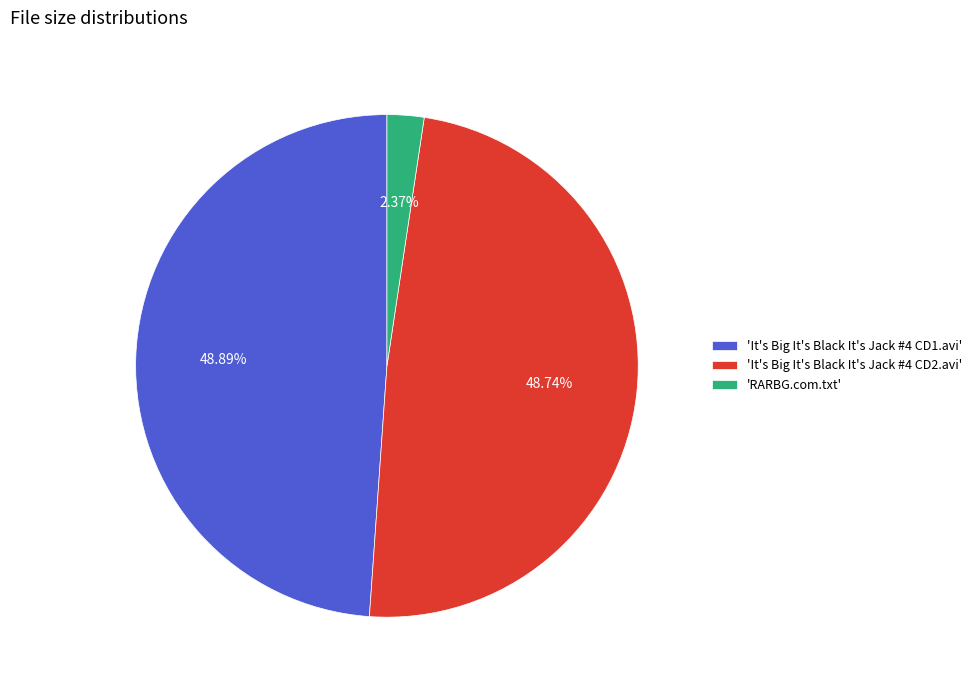

How many slices are in this pie chart?

3